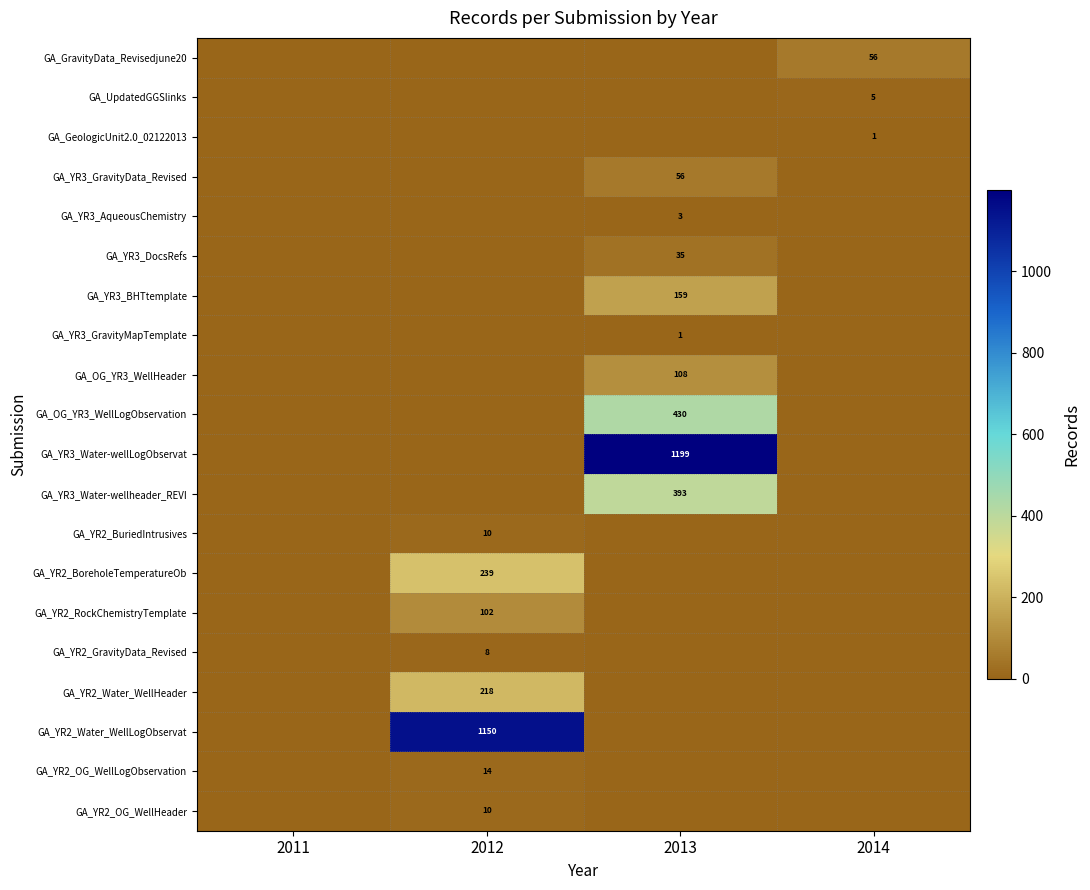

Between 2011 and 2013, which is larger?

2011